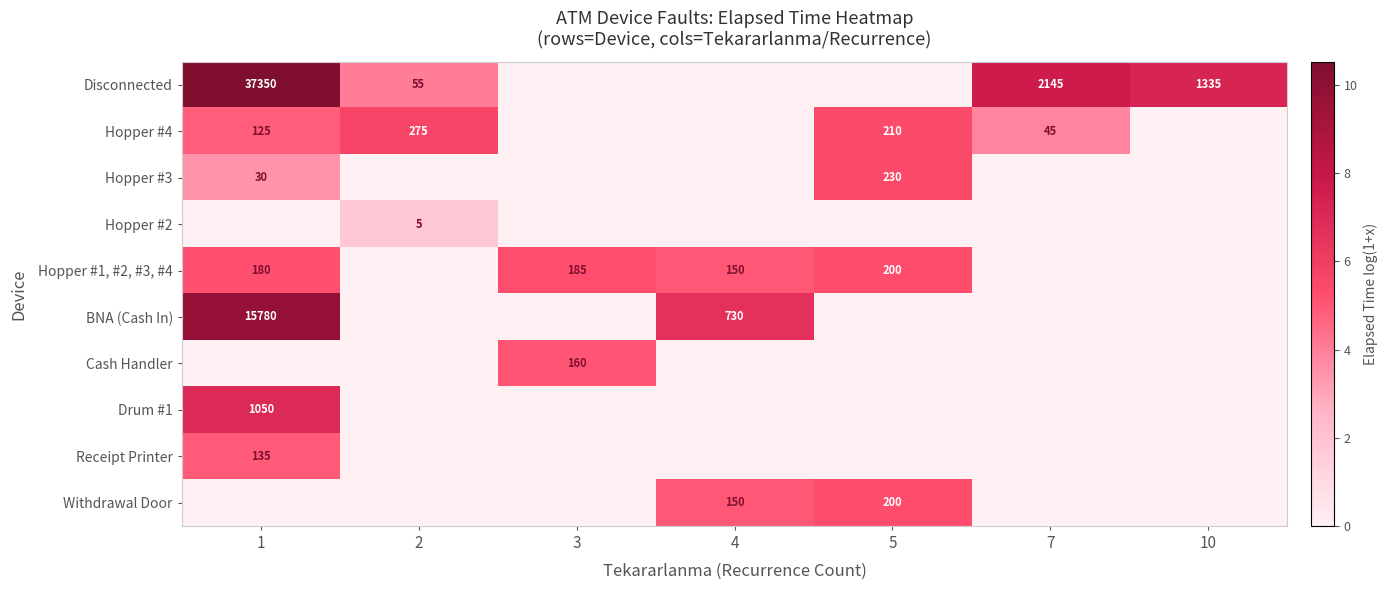

The Hopper #4 series shows 125 at 1. True or false?

True